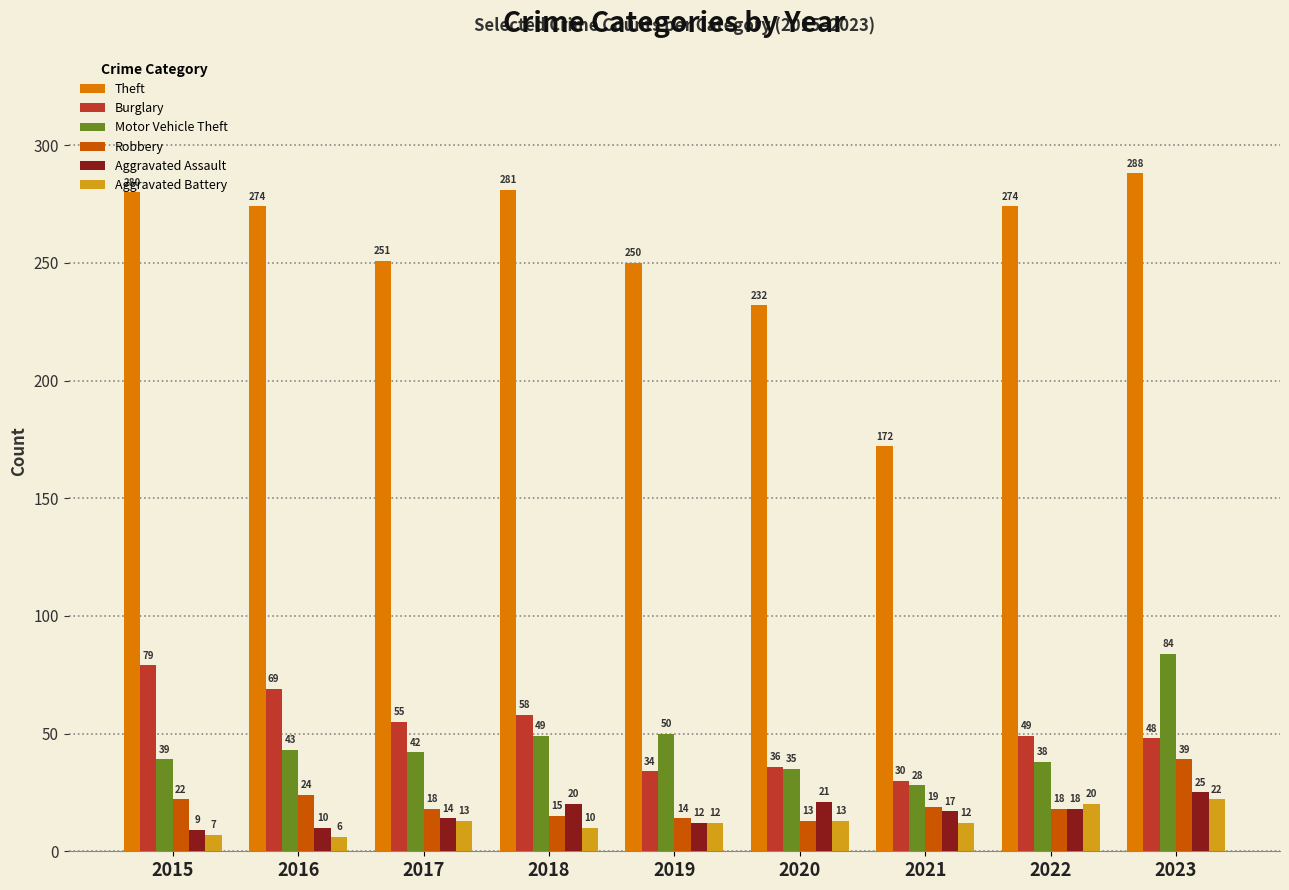

What is the minimum value for Motor Vehicle Theft?

28